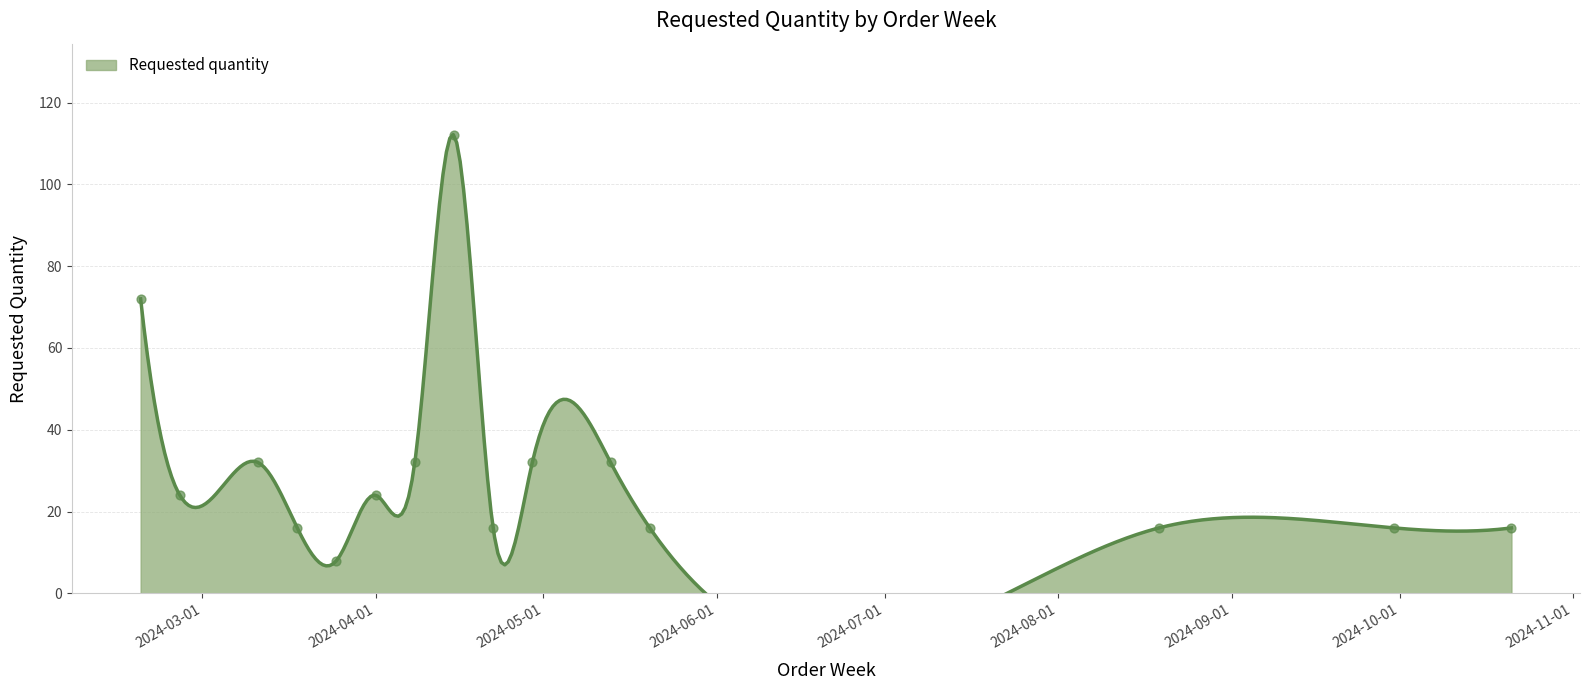

What is the ratio of the value at 2024-04-29 to the value at 2024-08-19?

2.0